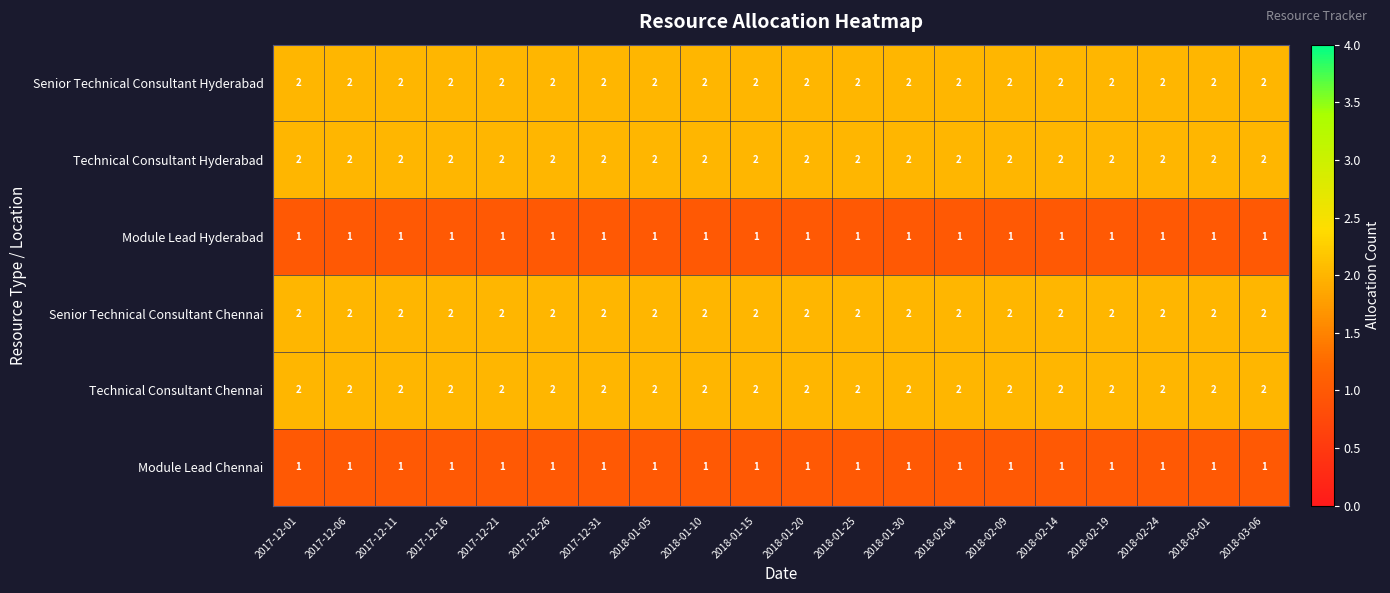

What is the sum of all Senior Technical Consultant Chennai values?

40